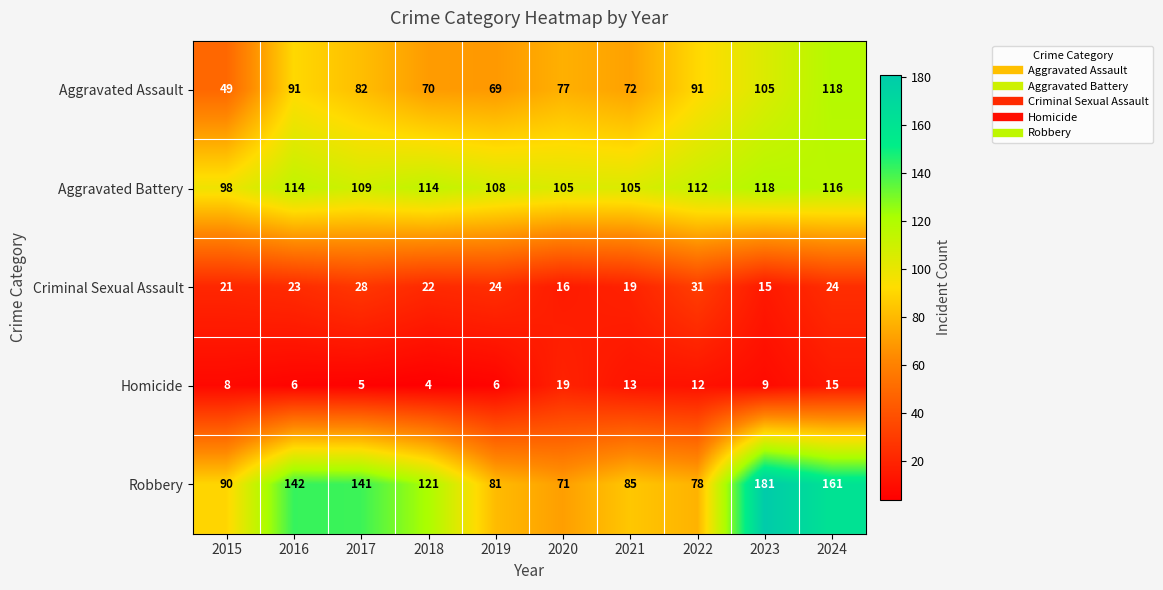

Which series has the largest range (max minus min)?

Robbery